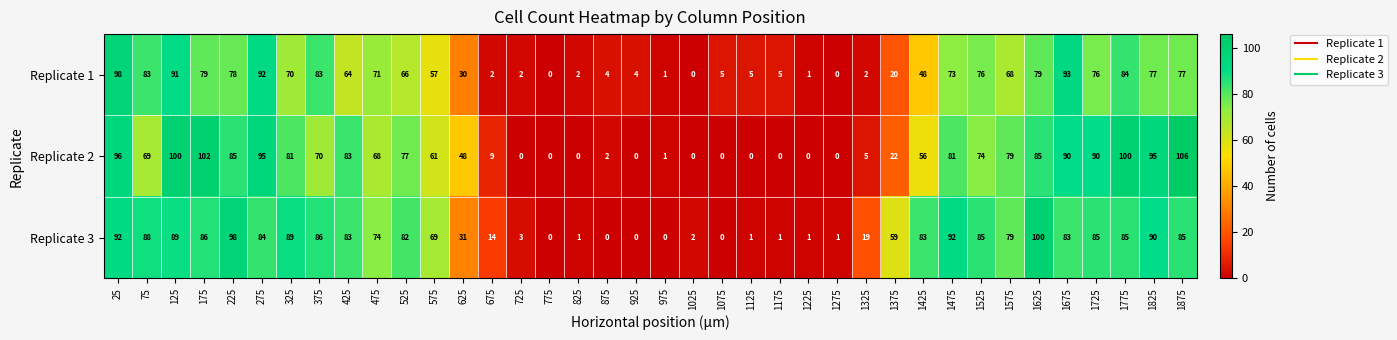

How many data points in Replicate 2 are less than 69?

19